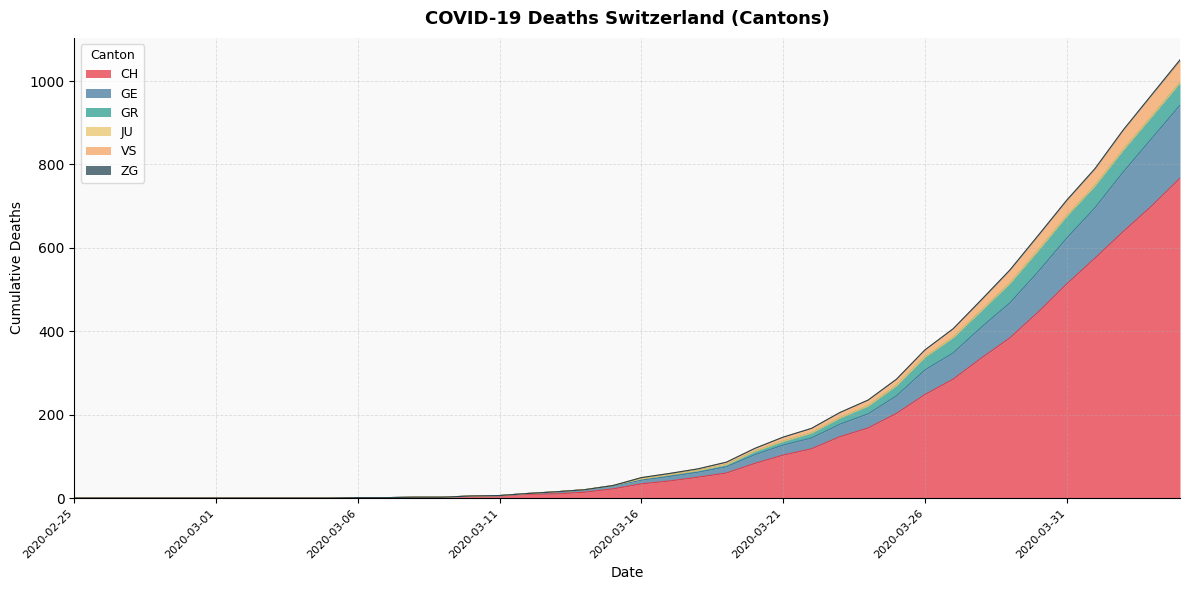

True or false: VS and CH cross at least once.

False